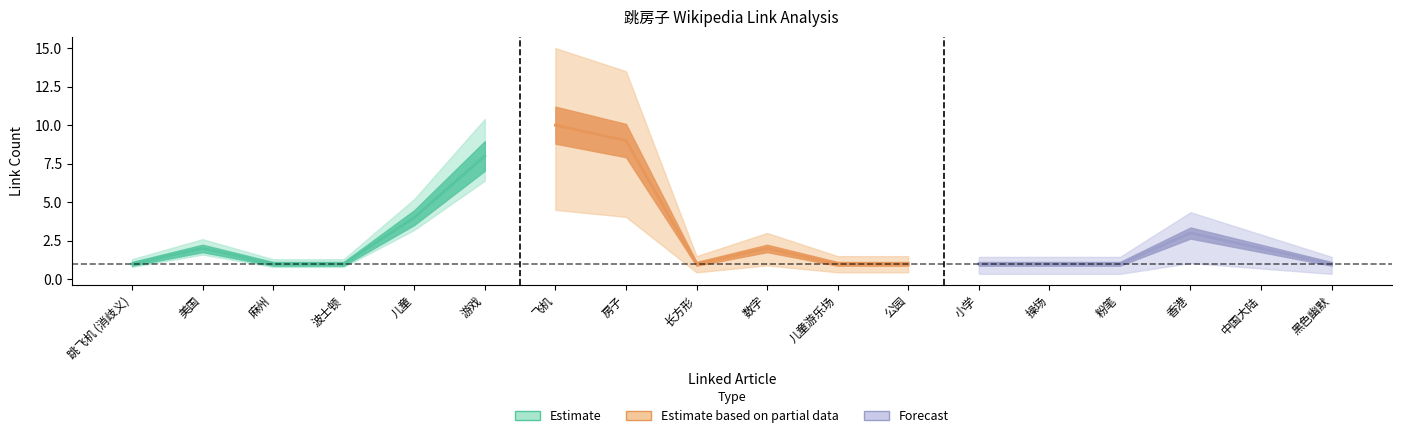

Count the link_count values in the range 1 to 3.

14